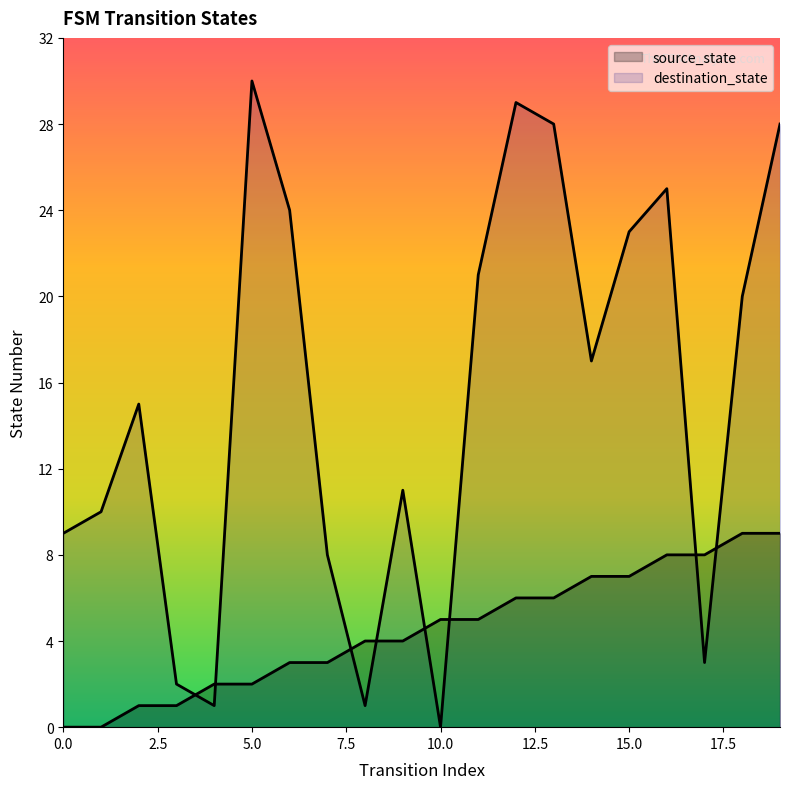

Reading left to right, what are all the values shown in this chart?

source_state: 0=0	1=0	2=1	3=1	4=2	5=2	6=3	7=3	8=4	9=4	10=5	11=5	12=6	13=6	14=7	15=7	16=8	17=8	18=9	19=9
destination_state: 0=9	1=10	2=15	3=2	4=1	5=30	6=24	7=8	8=1	9=11	10=0	11=21	12=29	13=28	14=17	15=23	16=25	17=3	18=20	19=28